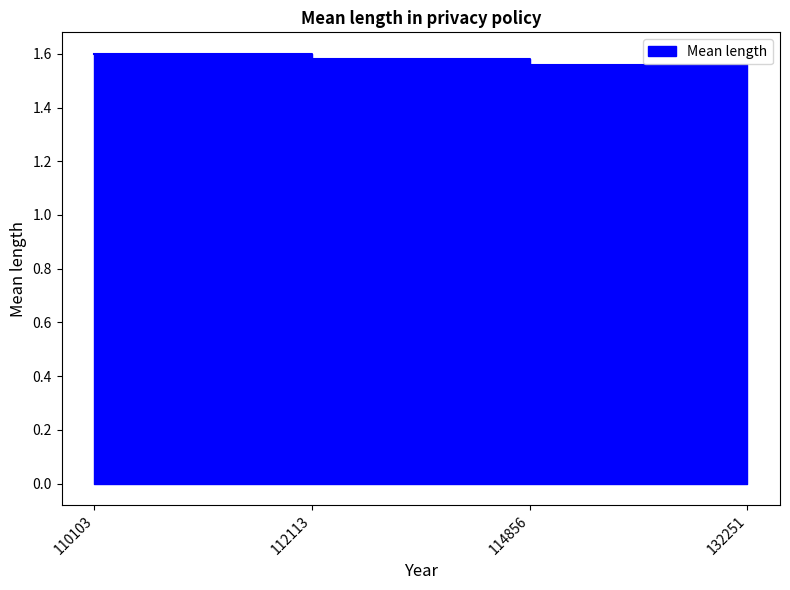

Which label corresponds to the smallest value in the chart?

114856